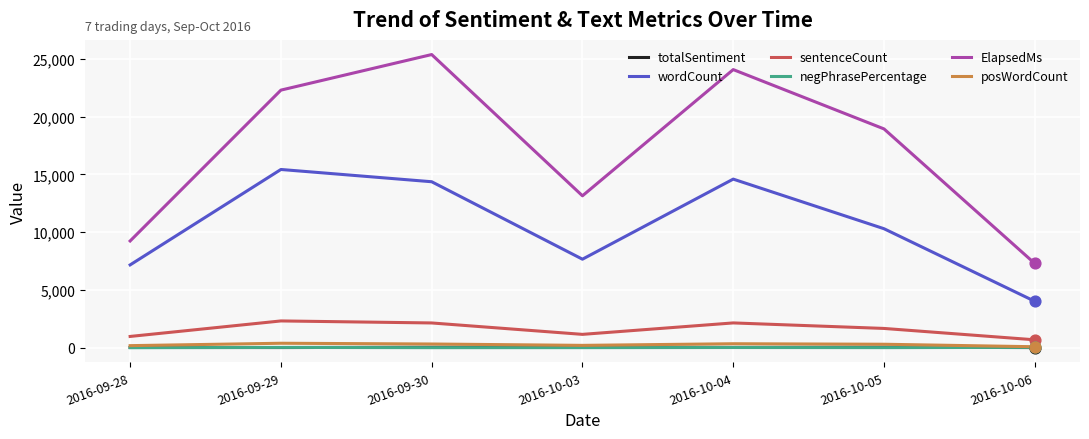

Which series changed the most between 2016-09-30 and 2016-10-03?

ElapsedMs